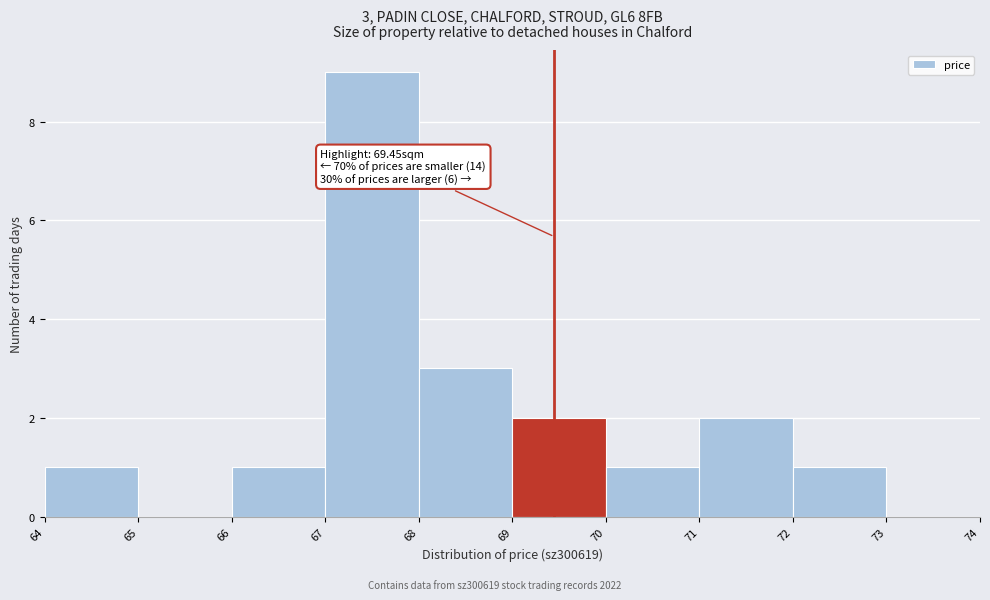

Which range on the x-axis has the tallest bar?

67 to 68